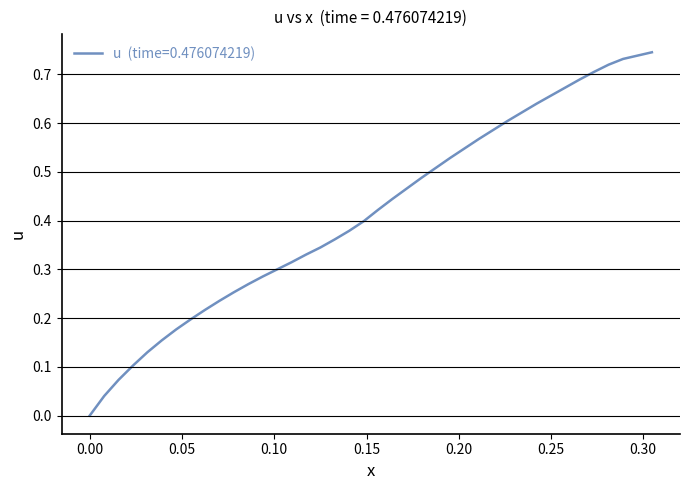

Is this an area chart (filled region under the line)?

No